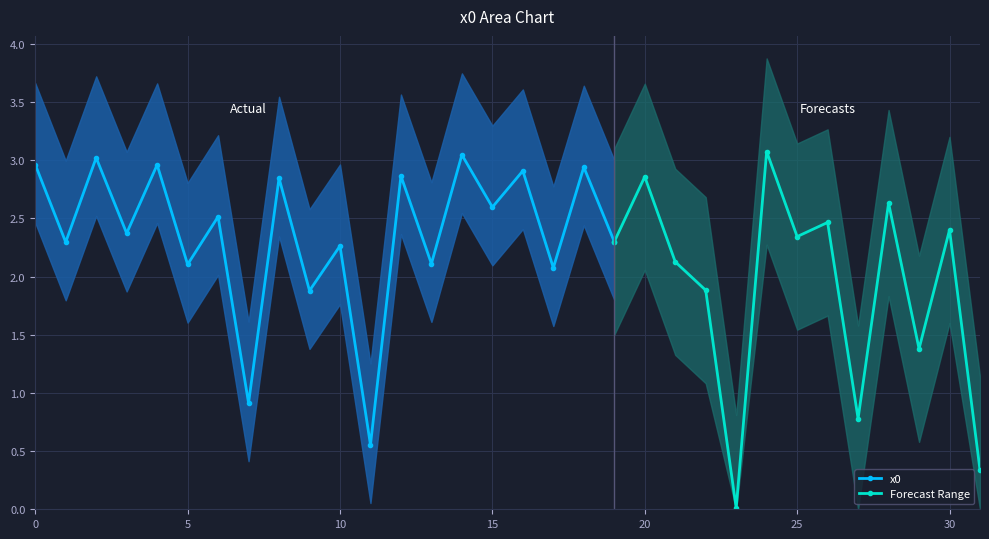

List the labels in order of value, smallest first.

23, 31, 11, 27, 7, 29, 9, 22, 17, 5, 13, 21, 10, 1, 19, 25, 3, 30, 26, 6, 15, 28, 8, 20, 12, 16, 18, 4, 0, 2, 14, 24